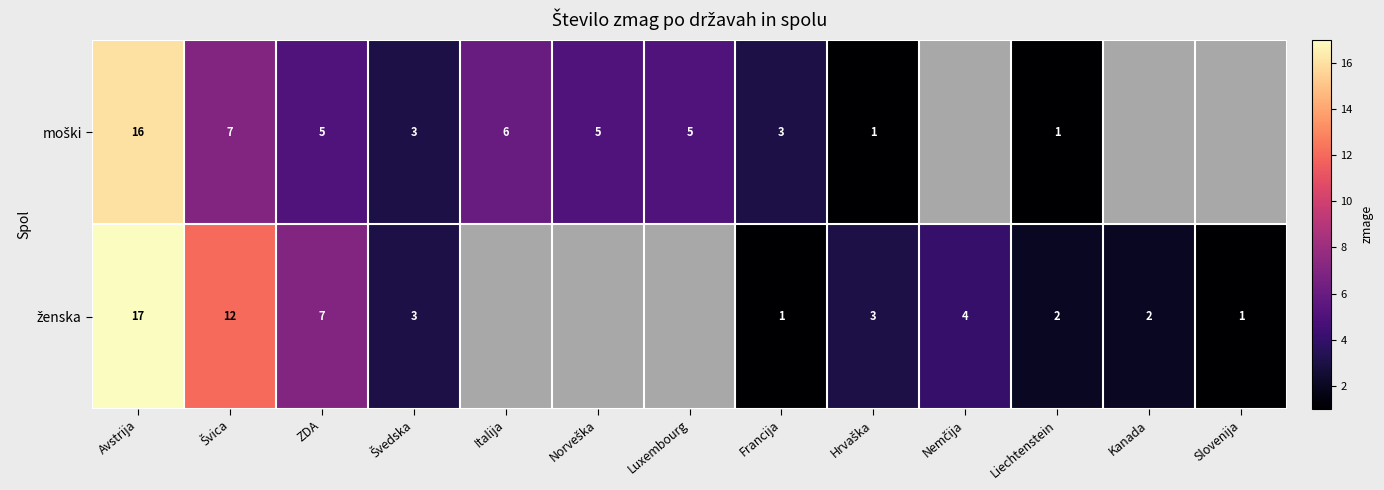

What is the highest value of the moški series?

16.0